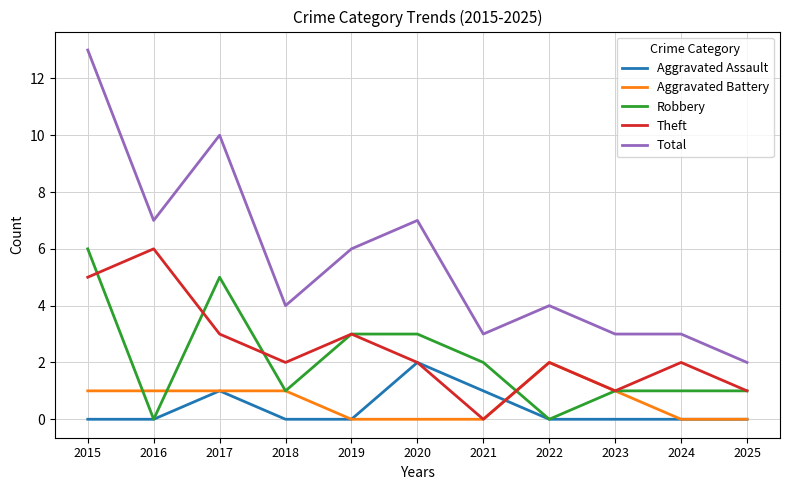

True or false: Robbery and Total cross at least once.

False